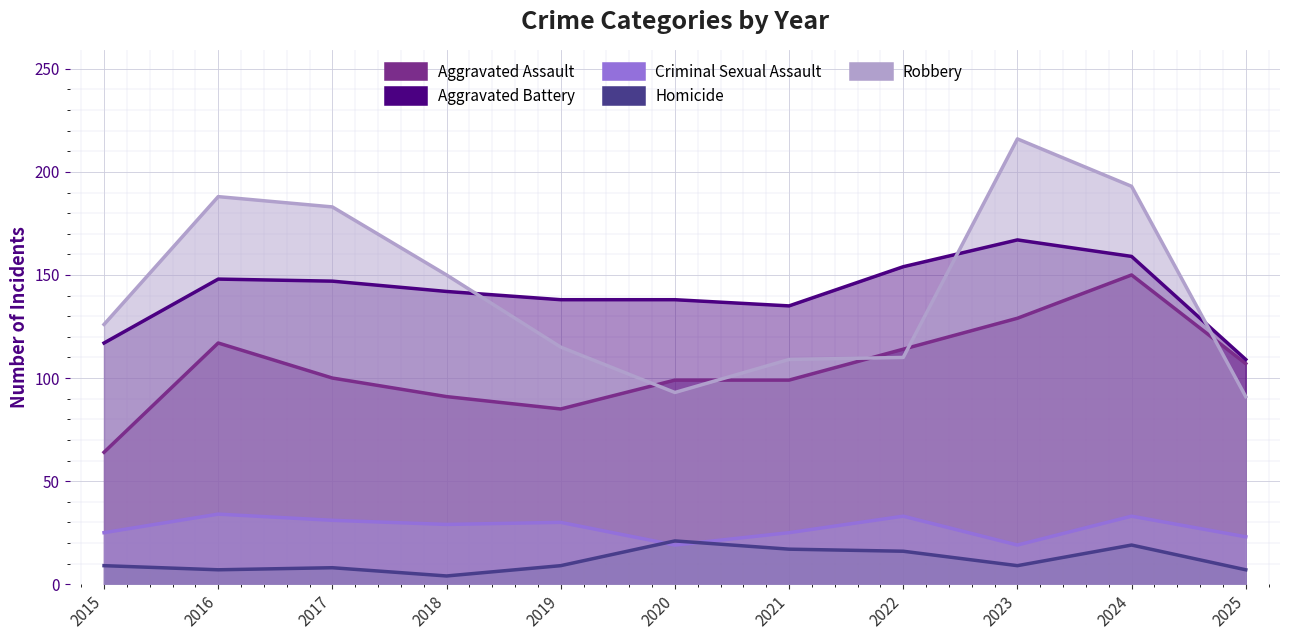

True or false: Homicide and Aggravated Battery cross at least once.

False